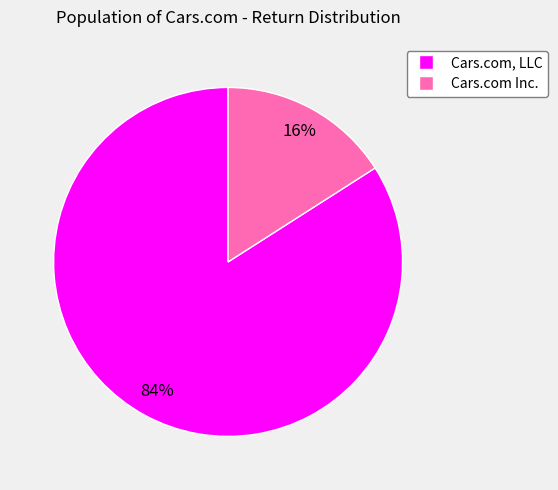

Does Cars.com, LLC account for over 50% of the chart?

Yes